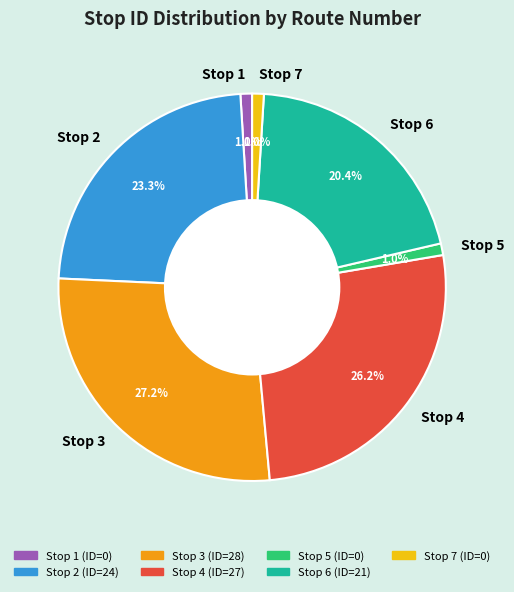

What is the total percentage of Stop 4 and Stop 1?

27.2%